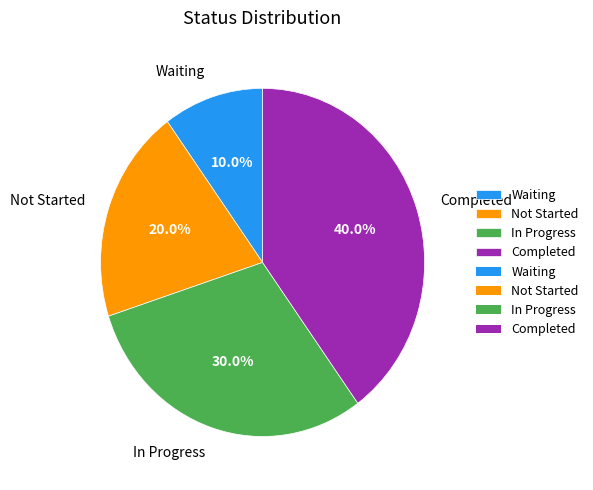

Rank the categories by value from lowest to highest.

Waiting, Not Started, In Progress, Completed